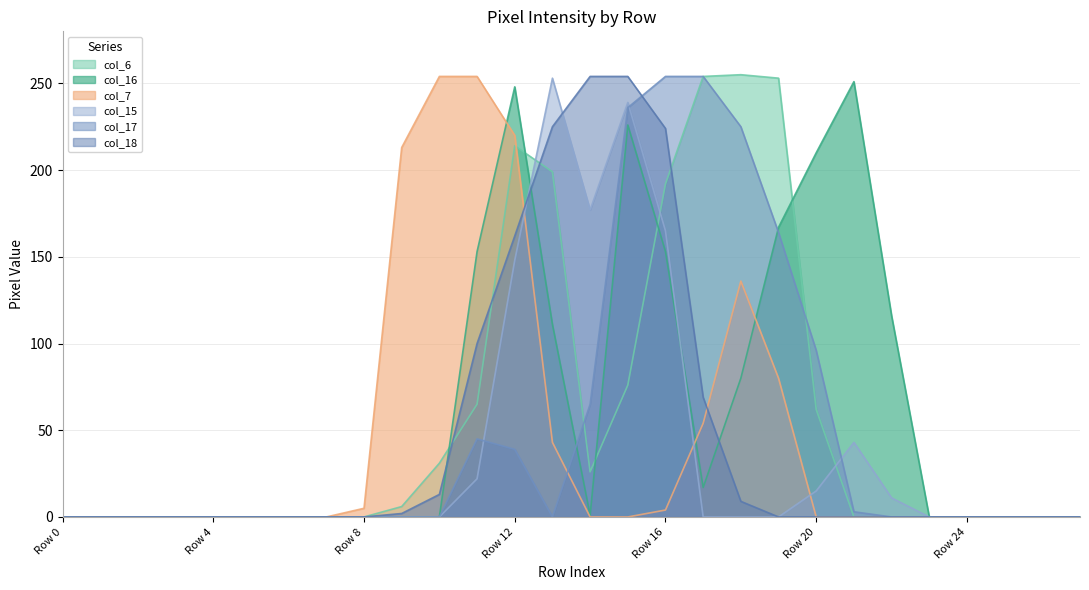

At which label is col_16 closest to 125?

Row 22